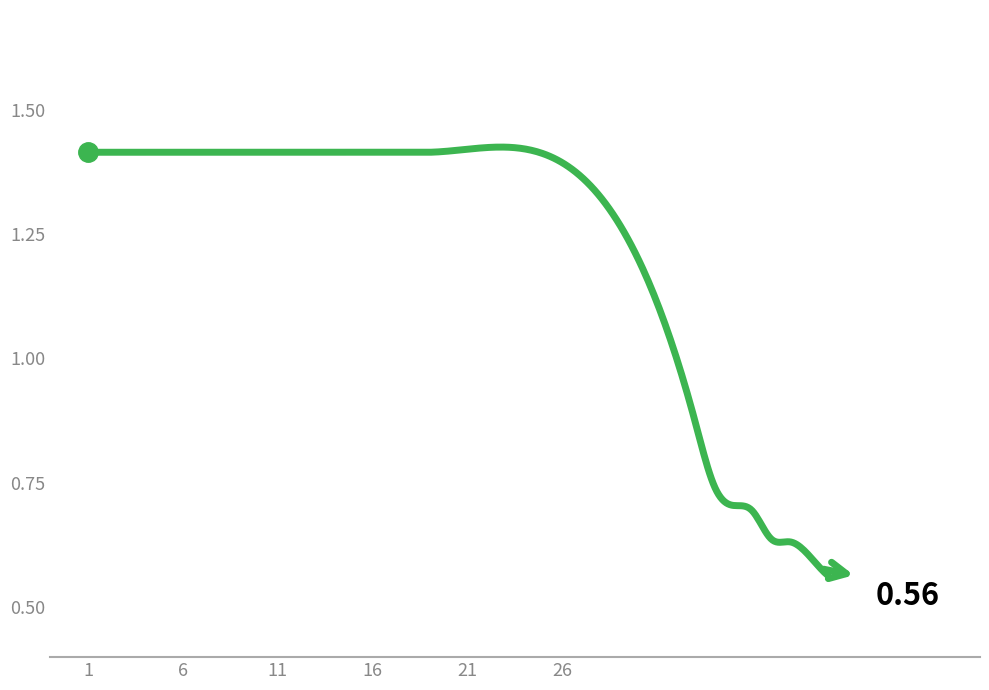

Is this an area chart (filled region under the line)?

No